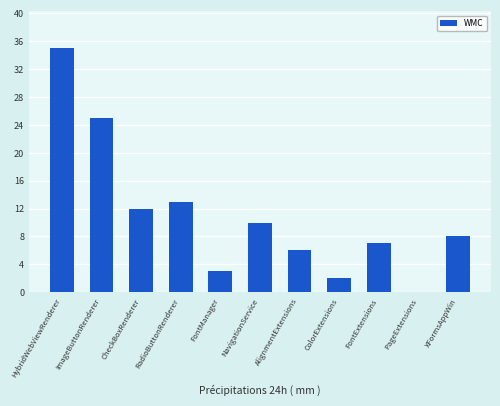

What is the sum of all values?

121